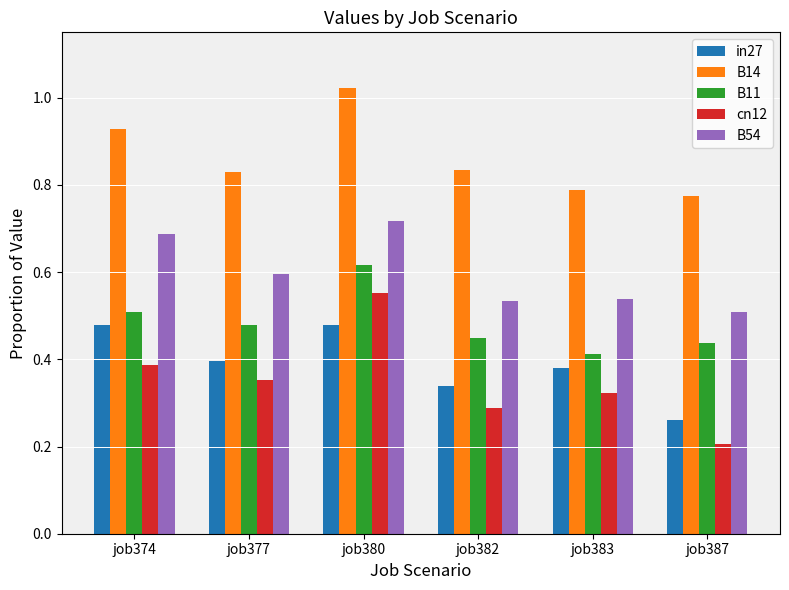

What is the total value across all series at job382?

2.4